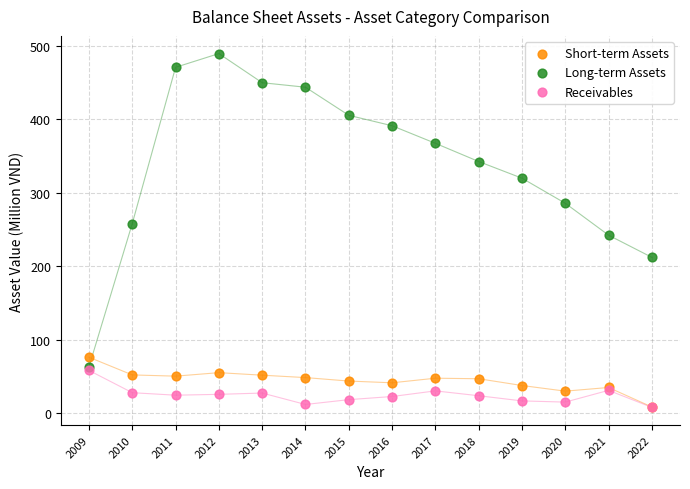

In the Long-term Assets series, what Y value is closest to 276?

285.7